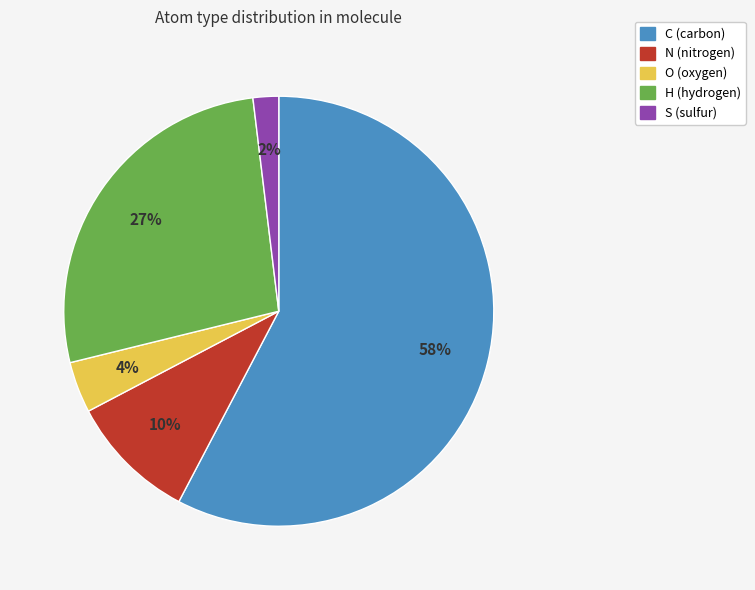

Is it true that N is 10% of the pie?

True